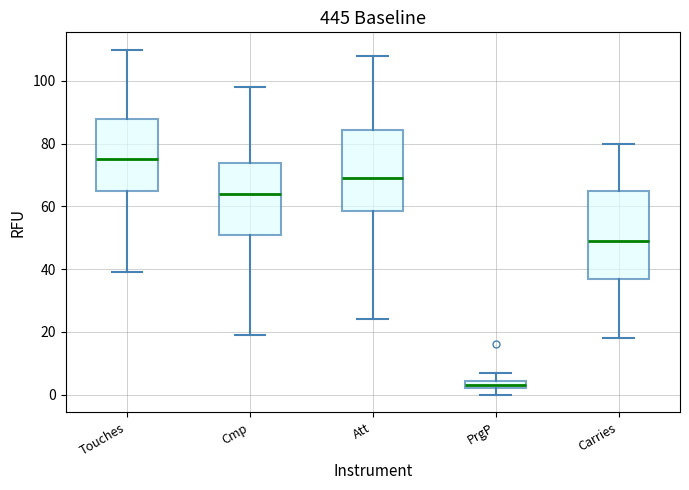

Which box's median line is the highest?

Touches